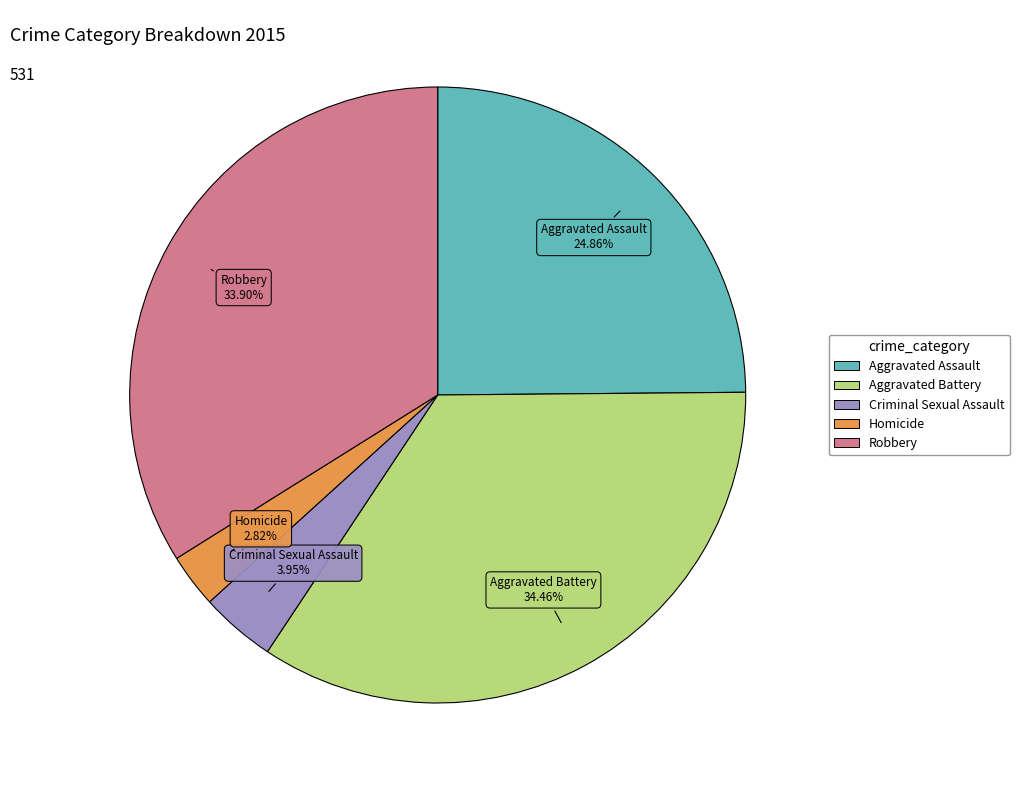

Does any single category account for the majority?

No